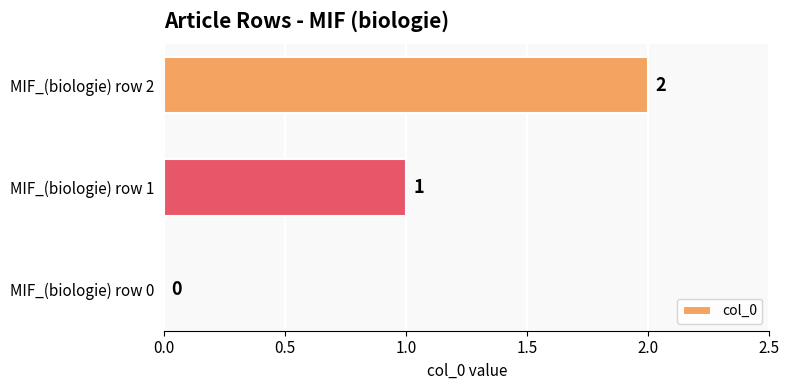

Which has a higher value, MIF_(biologie) row 2 or MIF_(biologie) row 0?

MIF_(biologie) row 2